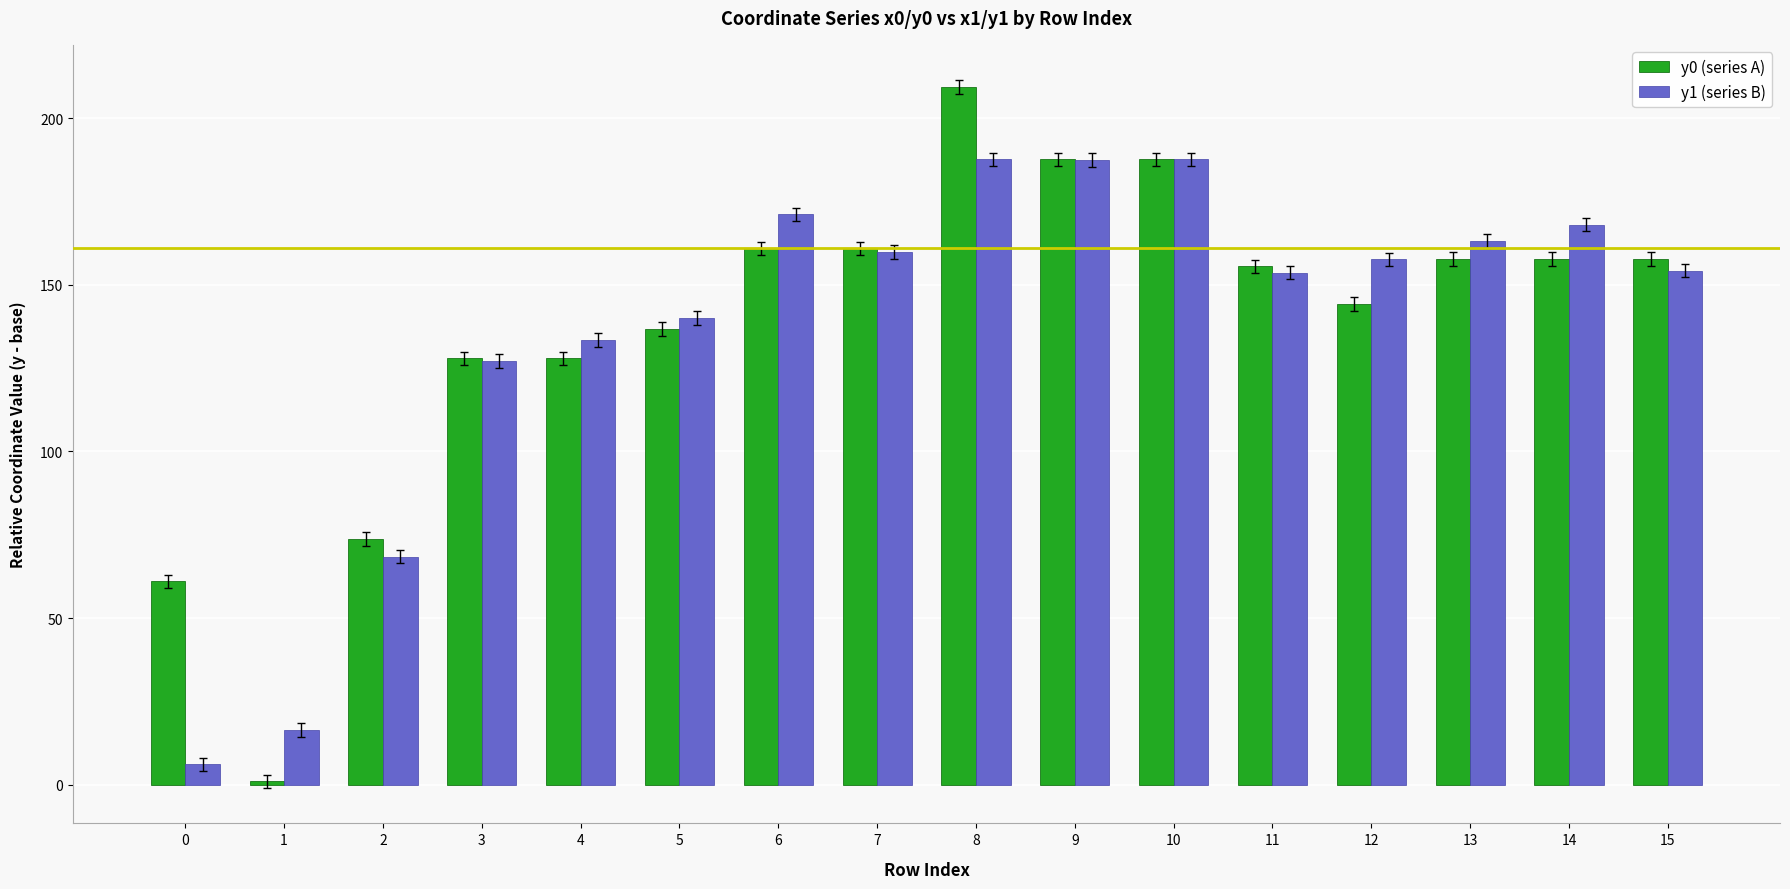

How many data points in y1 (series B) are less than 157?

8